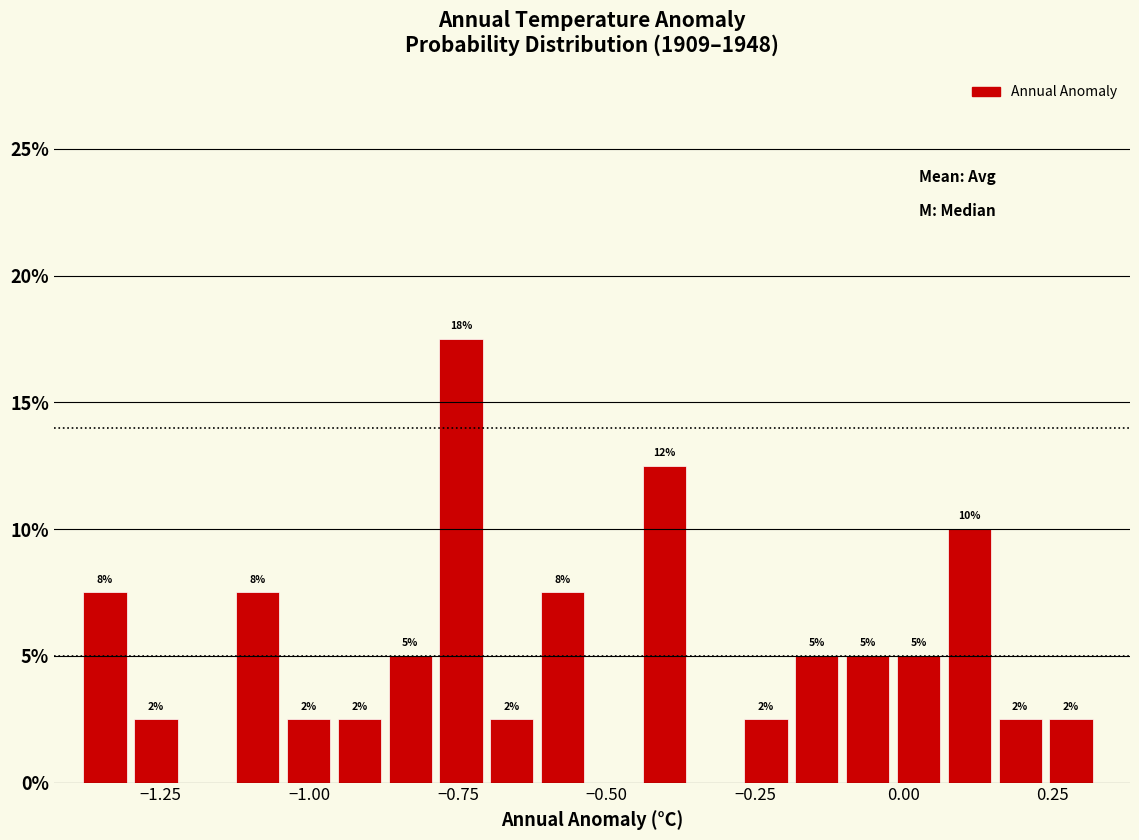

Read against the x-axis, roughly where is the centre of the tallest bar?

-0.75